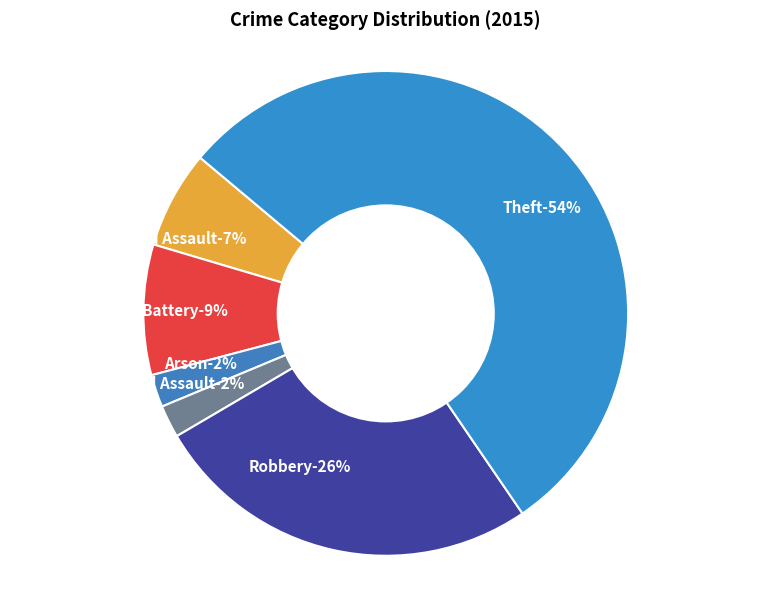

Between Criminal Sexual Assault and Arson, which is larger?

Criminal Sexual Assault